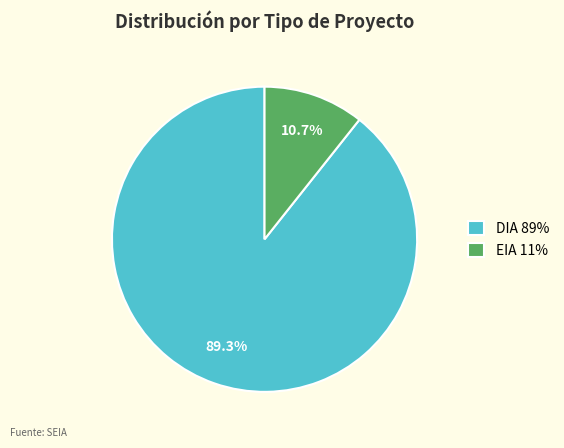

To the nearest percent, what is the difference between the largest and smallest slice percentages?

79%